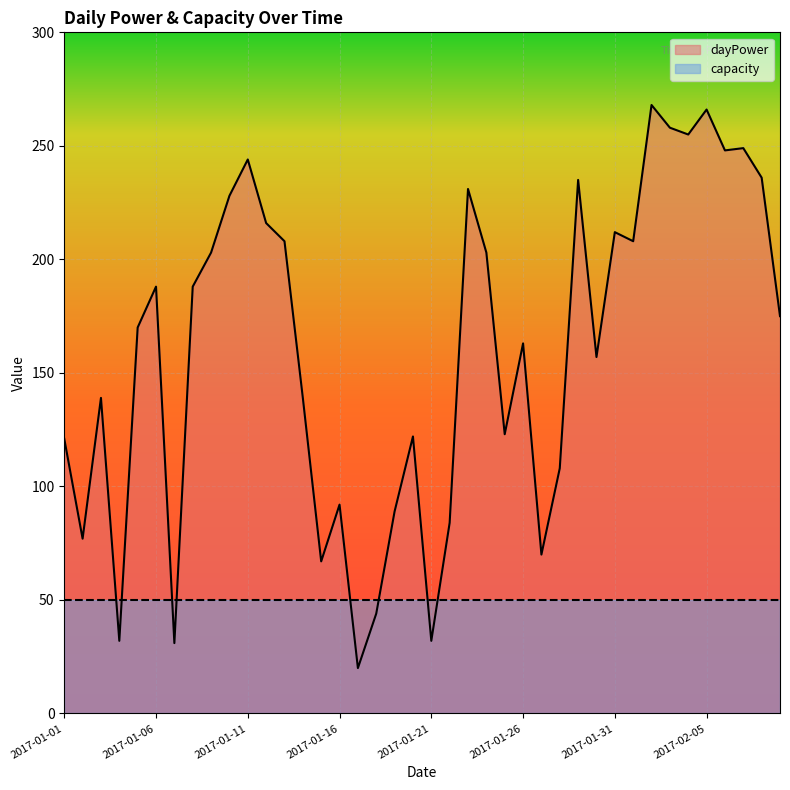

Between 2017-01-30 and 2017-01-05, which is larger?

2017-01-05